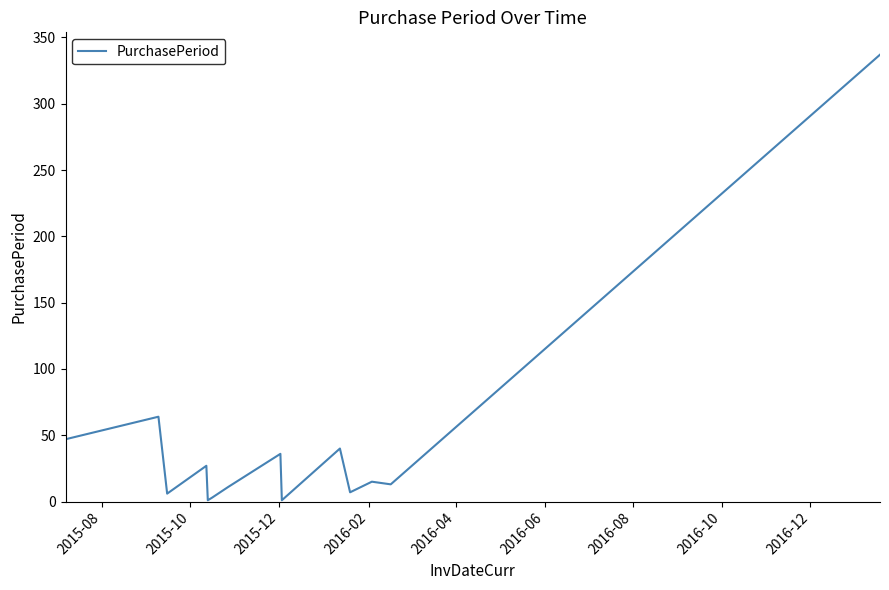

What is the maximum value shown in the chart?

337